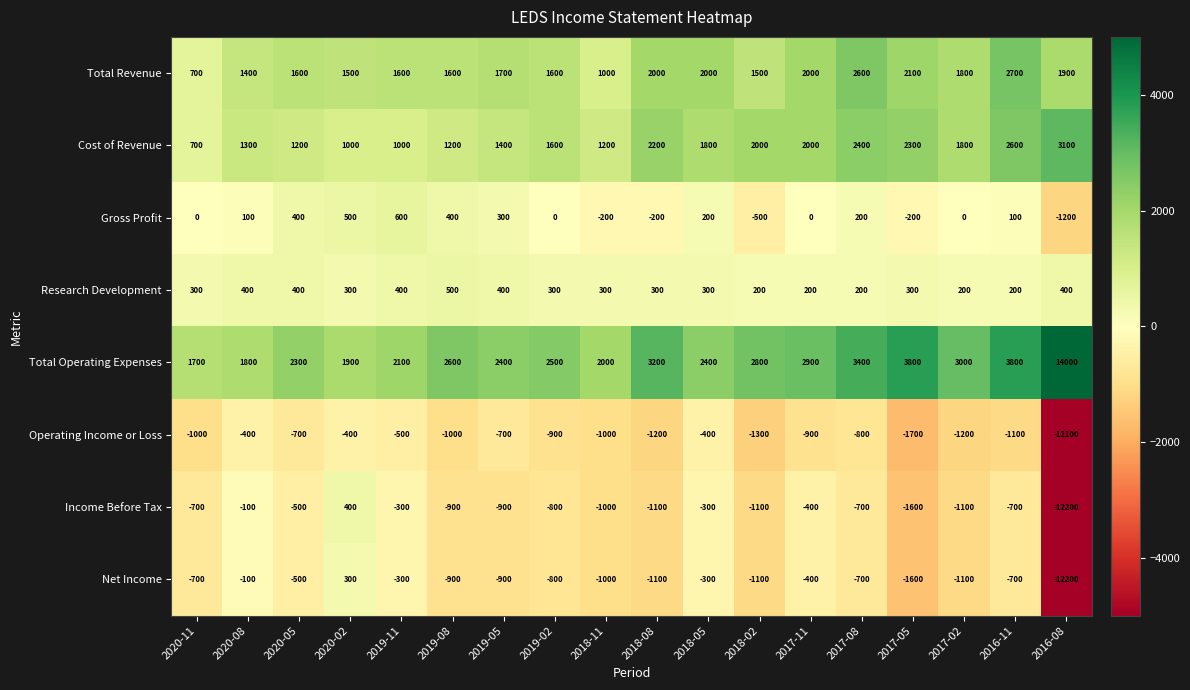

At which category is the sum across all series the highest?

2016-11